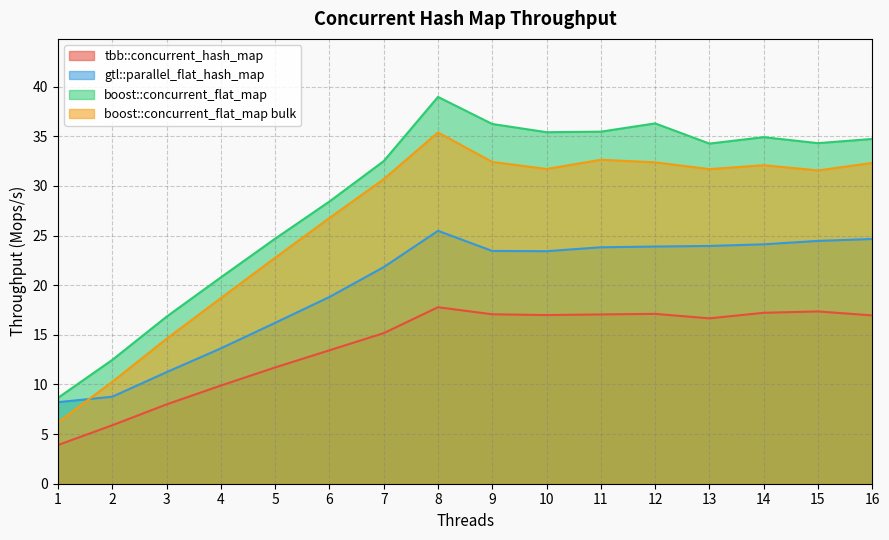

Where does the tbb::concurrent_hash_map series first go above 16?

8